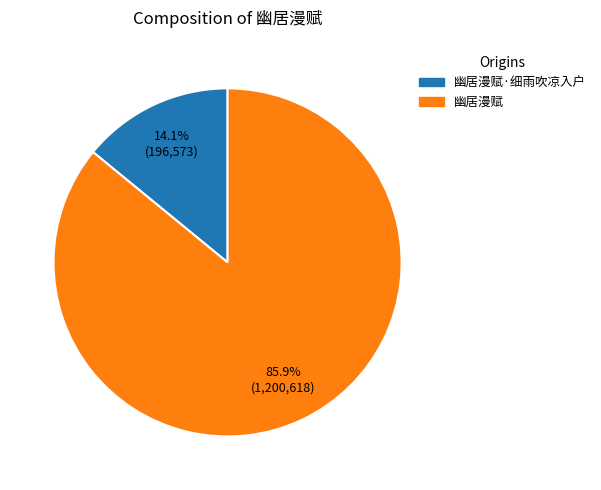

What percentage is the 幽居漫赋·细雨吹凉入户 slice, to the nearest percent?

14%